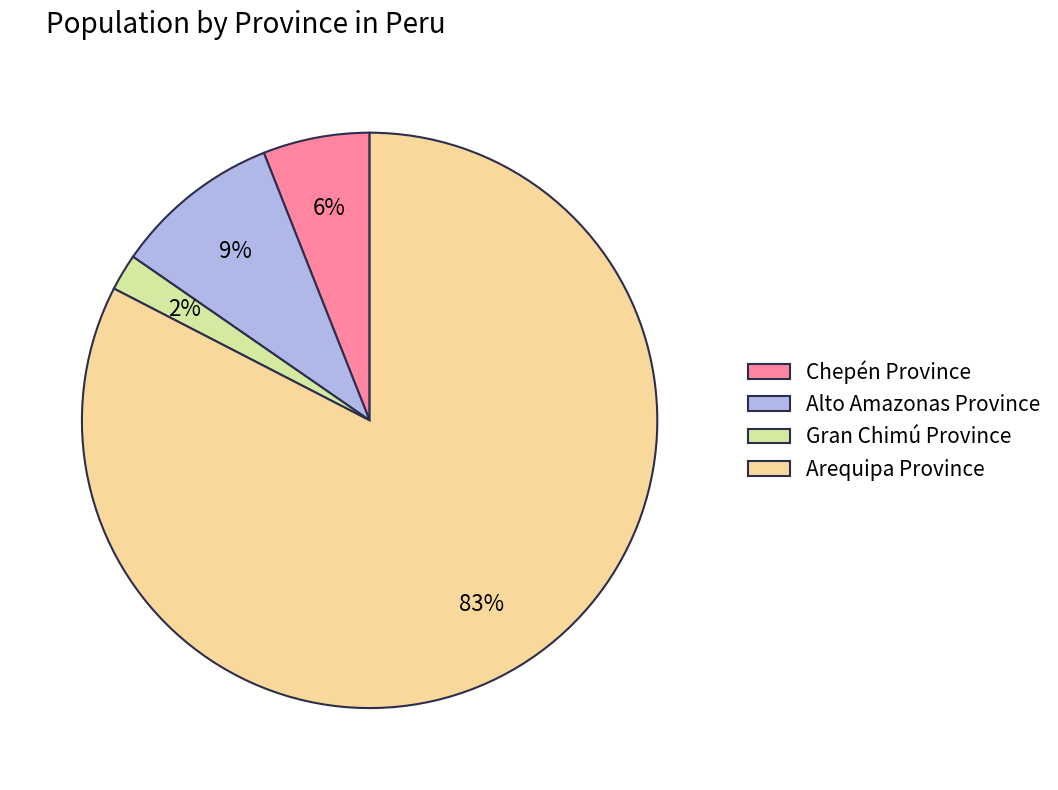

How many segments does this pie chart have?

4